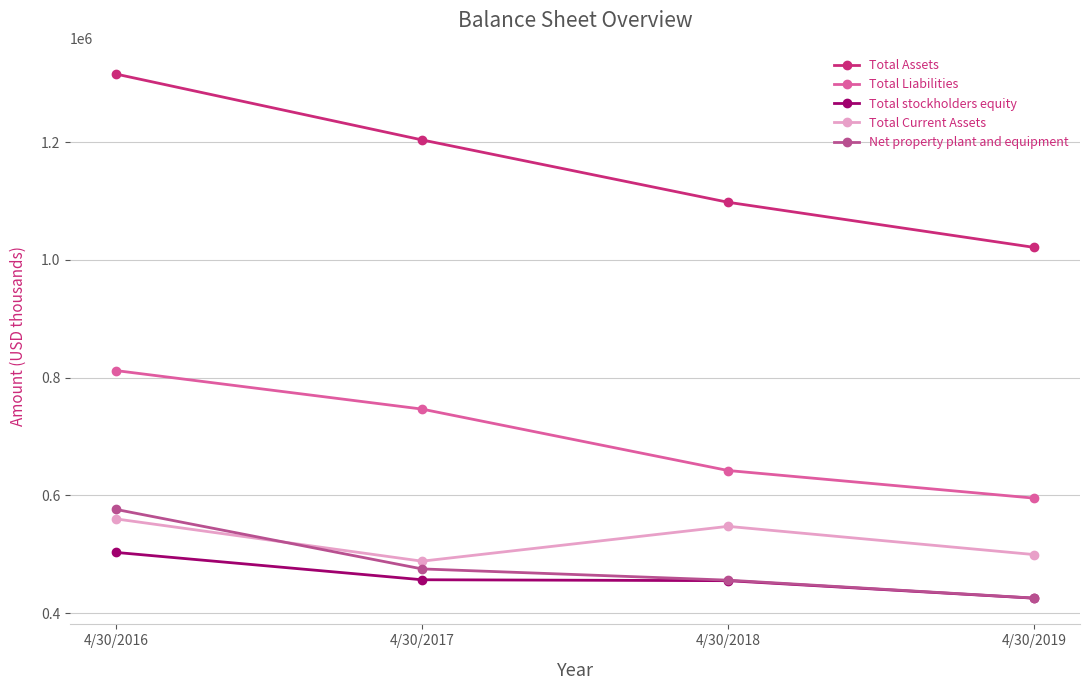

What is the total value across all series at 4/30/2016?

3767570